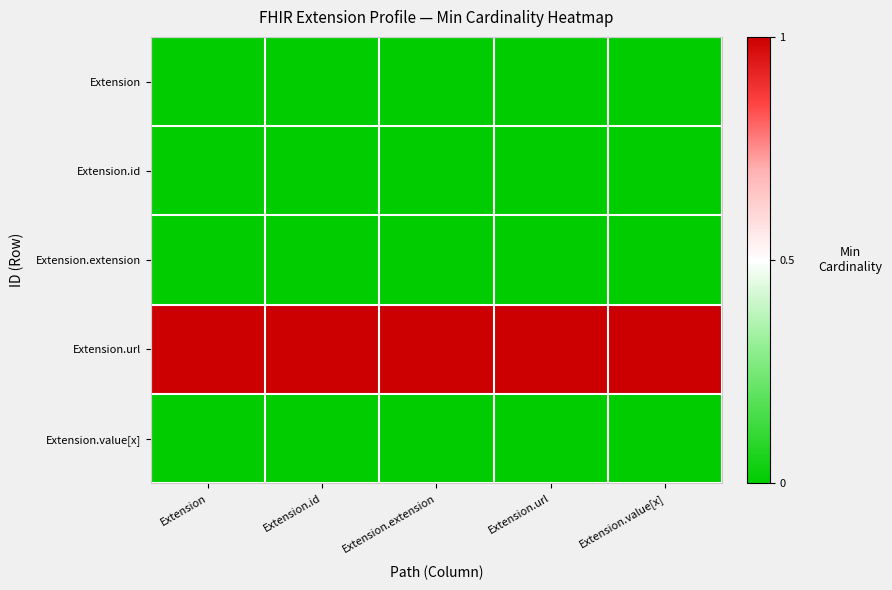

Reading left to right, extract all data points from this chart.

Extension: Extension=0	Extension.id=0	Extension.extension=0	Extension.url=0	Extension.value[x]=0
Extension.id: Extension=0	Extension.id=0	Extension.extension=0	Extension.url=0	Extension.value[x]=0
Extension.extension: Extension=0	Extension.id=0	Extension.extension=0	Extension.url=0	Extension.value[x]=0
Extension.url: Extension=1	Extension.id=1	Extension.extension=1	Extension.url=1	Extension.value[x]=1
Extension.value[x]: Extension=0	Extension.id=0	Extension.extension=0	Extension.url=0	Extension.value[x]=0